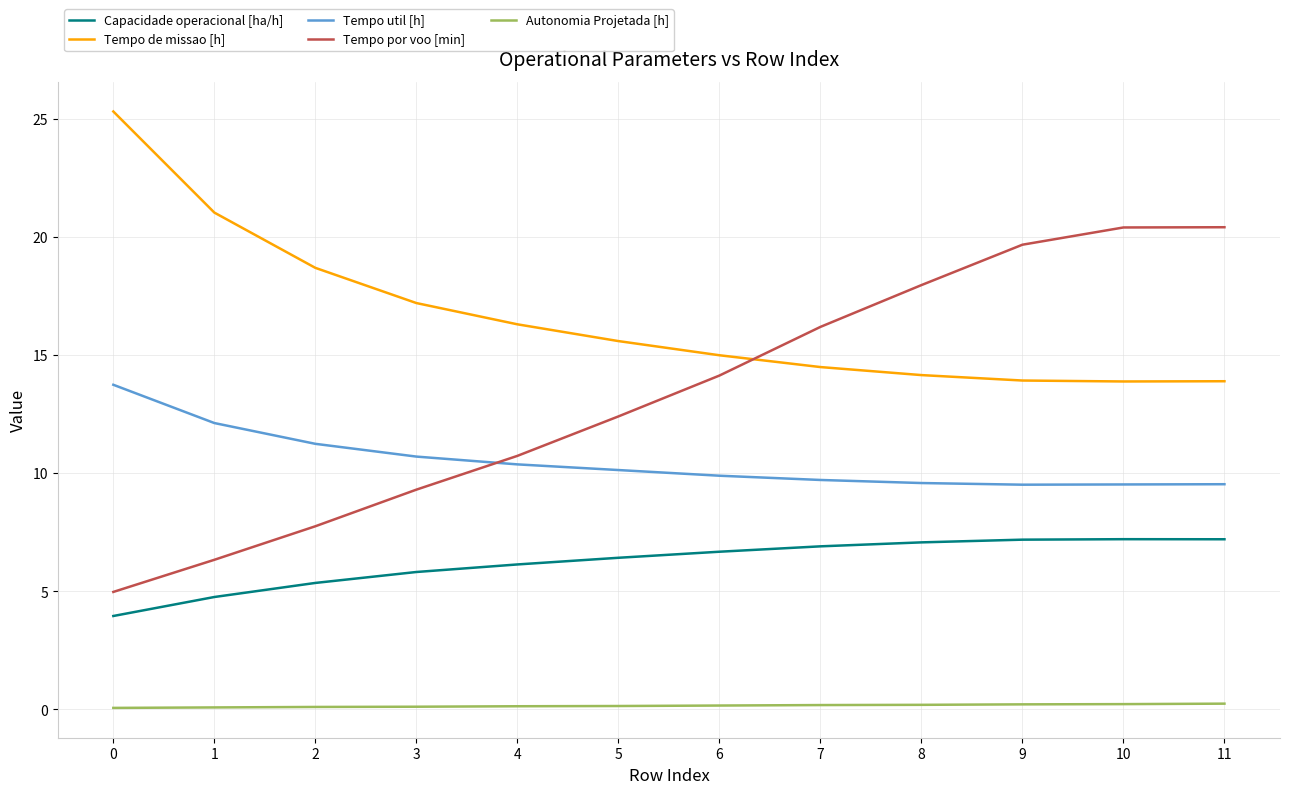

How many values in the Capacidade operacional [ha/h] series exceed 6?

8